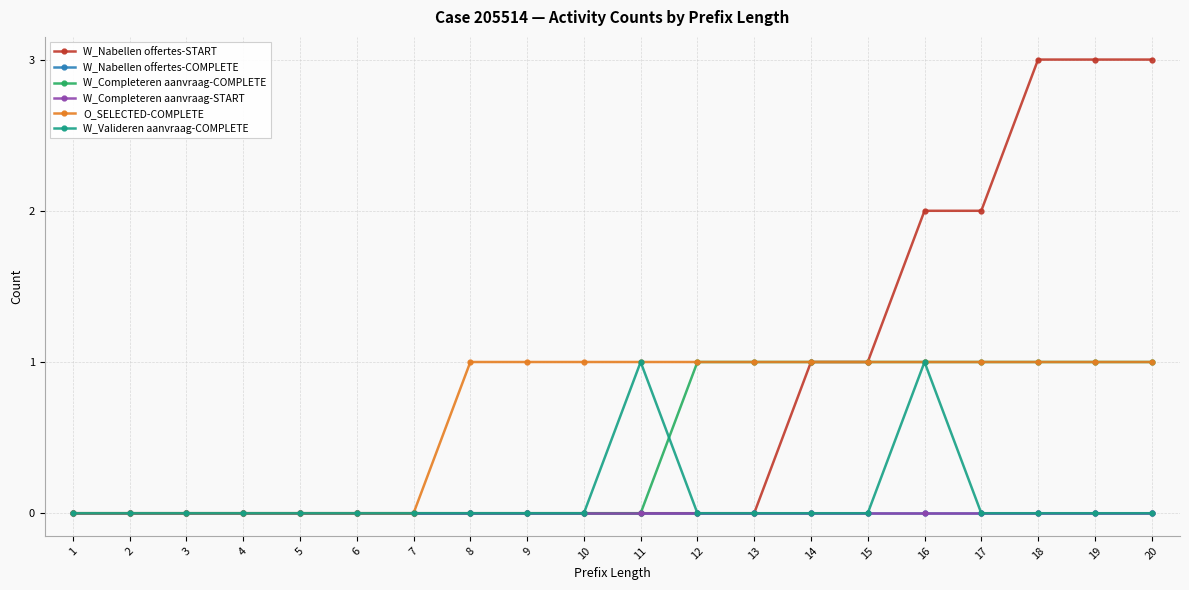

Does the chart have visible grid lines?

Yes